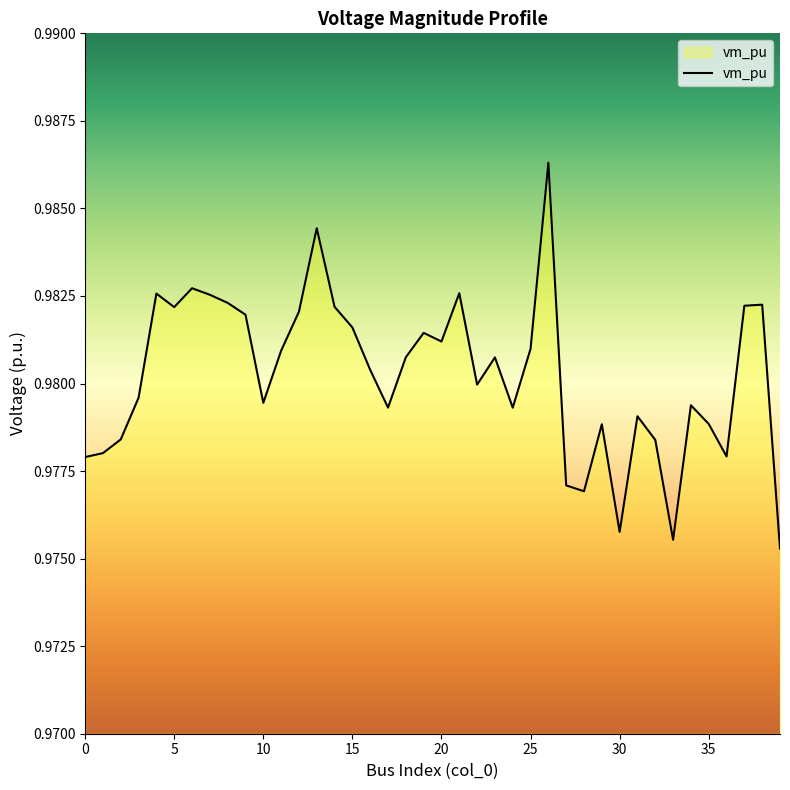

How many lines are shown in the chart?

1